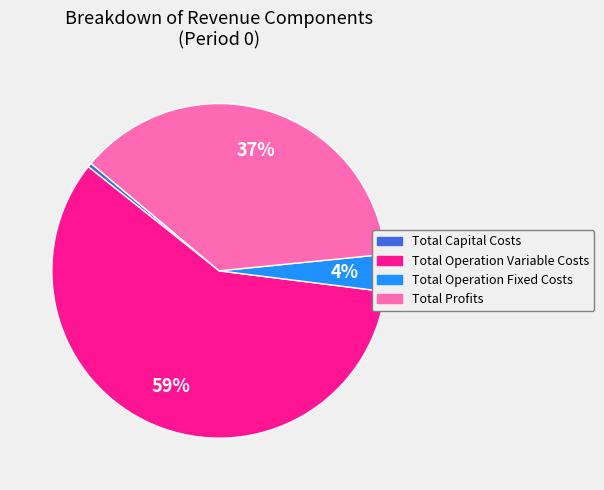

Rank the categories by value from lowest to highest.

Total Capital Costs, Total Operation Fixed Costs, Total Profits, Total Operation Variable Costs